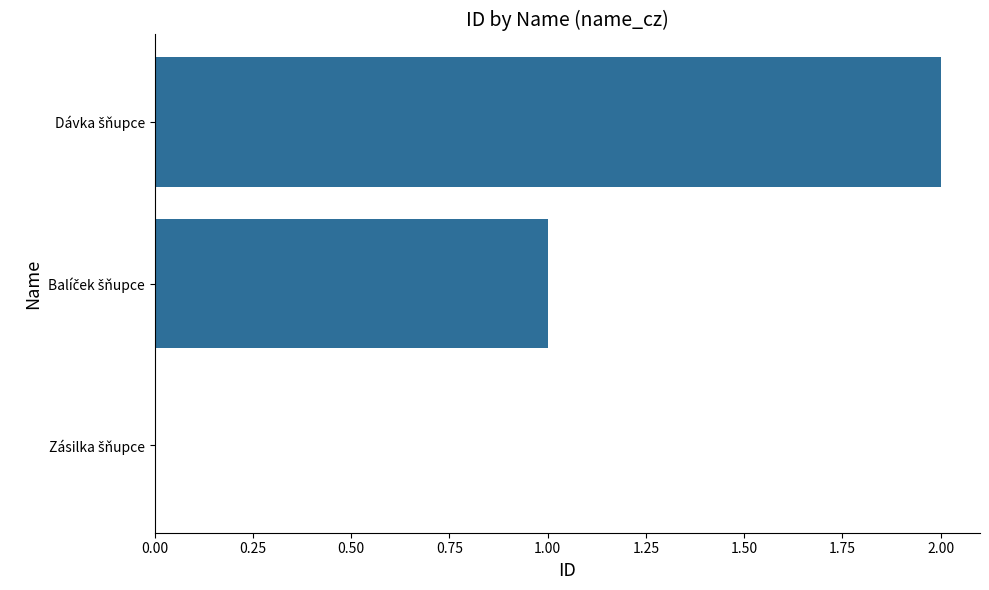

How many values are above zero?

2